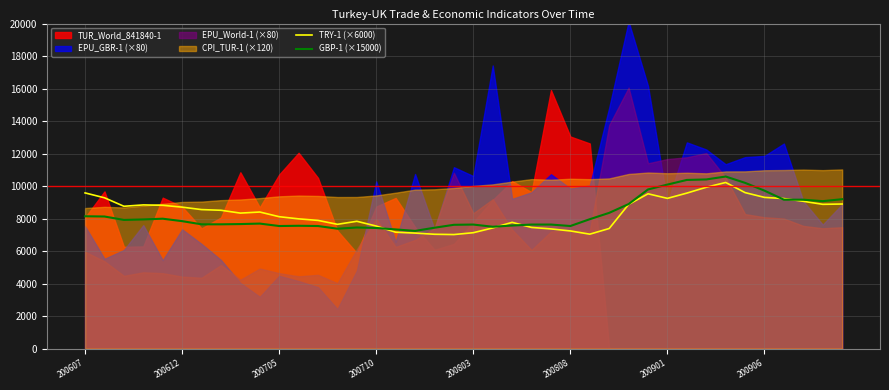

What is the approximate value of TRY-1 (×6000) at 24?

7368.0